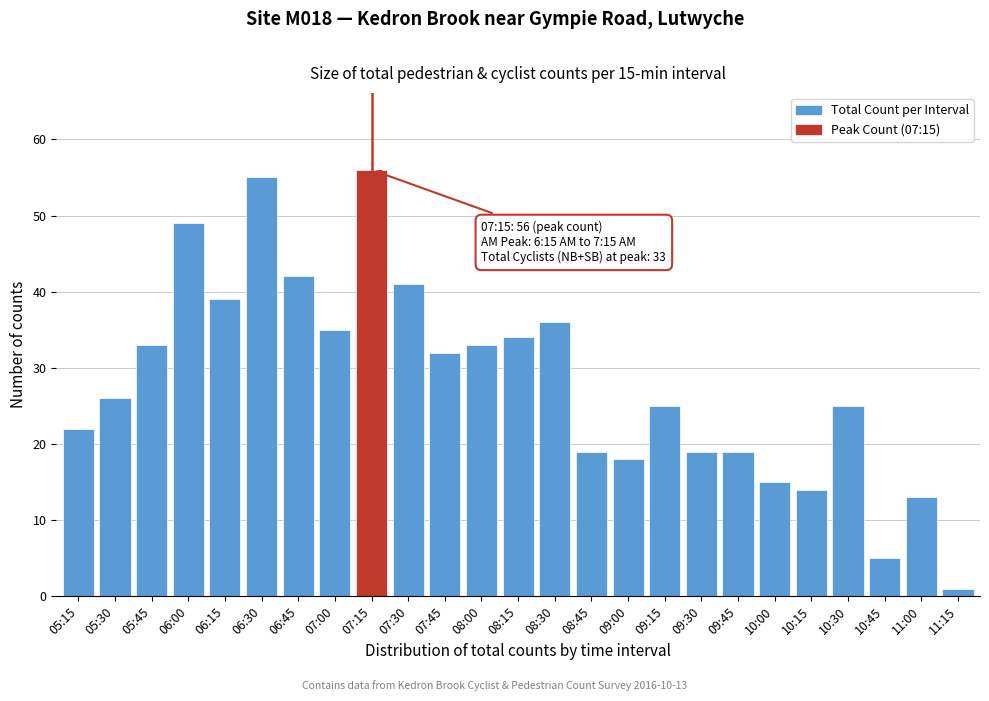

Reading right to left, extract all data points from this chart.

1	13	5	25	14	15	19	19	25	18	19	36	34	33	32	41	56	35	42	55	39	49	33	26	22